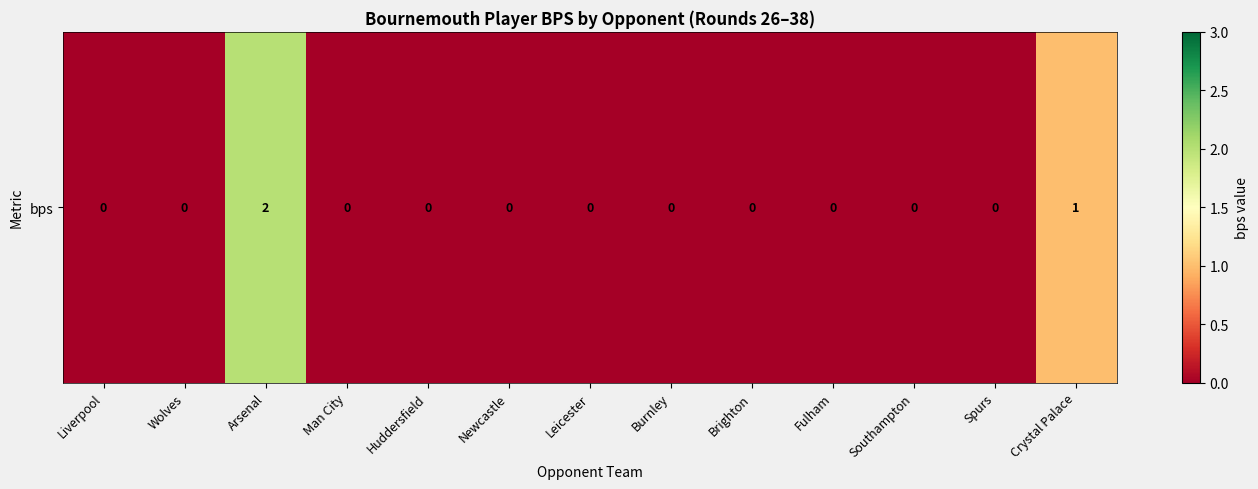

How many data points does each series have?

13